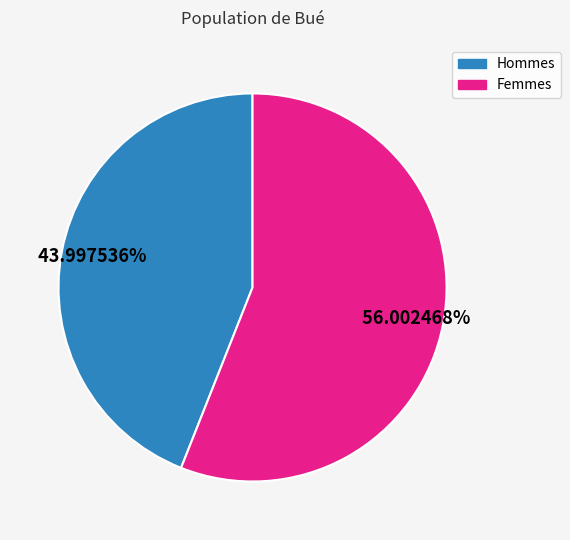

How many segments does this pie chart have?

2